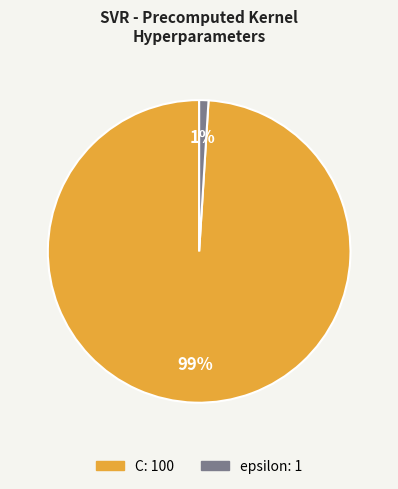

Does any single category account for the majority?

Yes